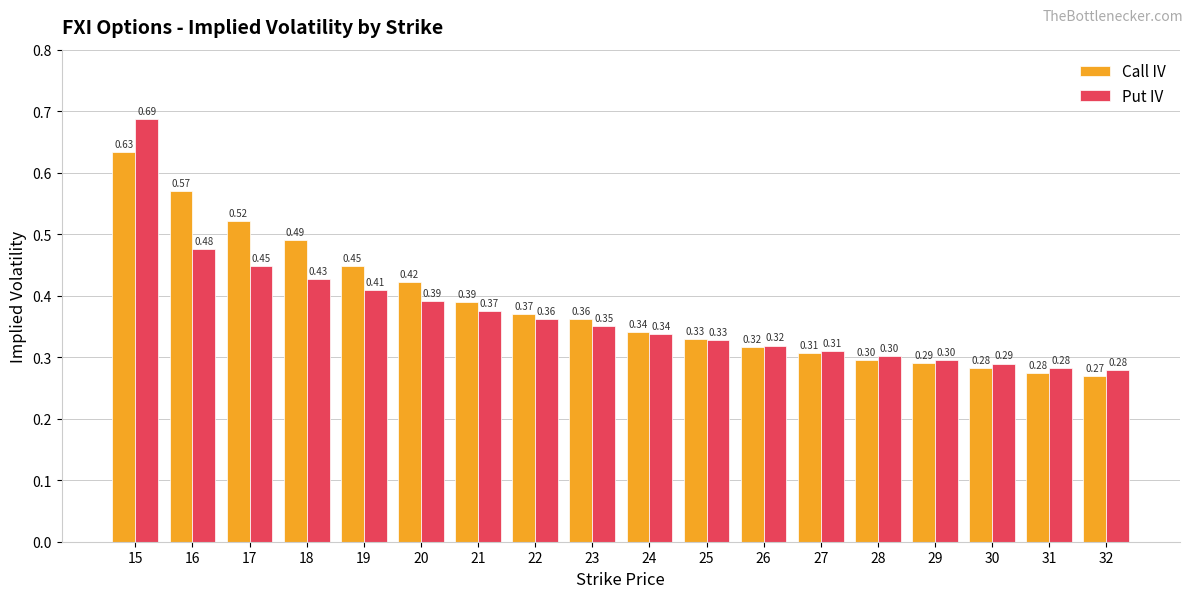

What is the sum of the Put IV values at 20 and 19?

0.8